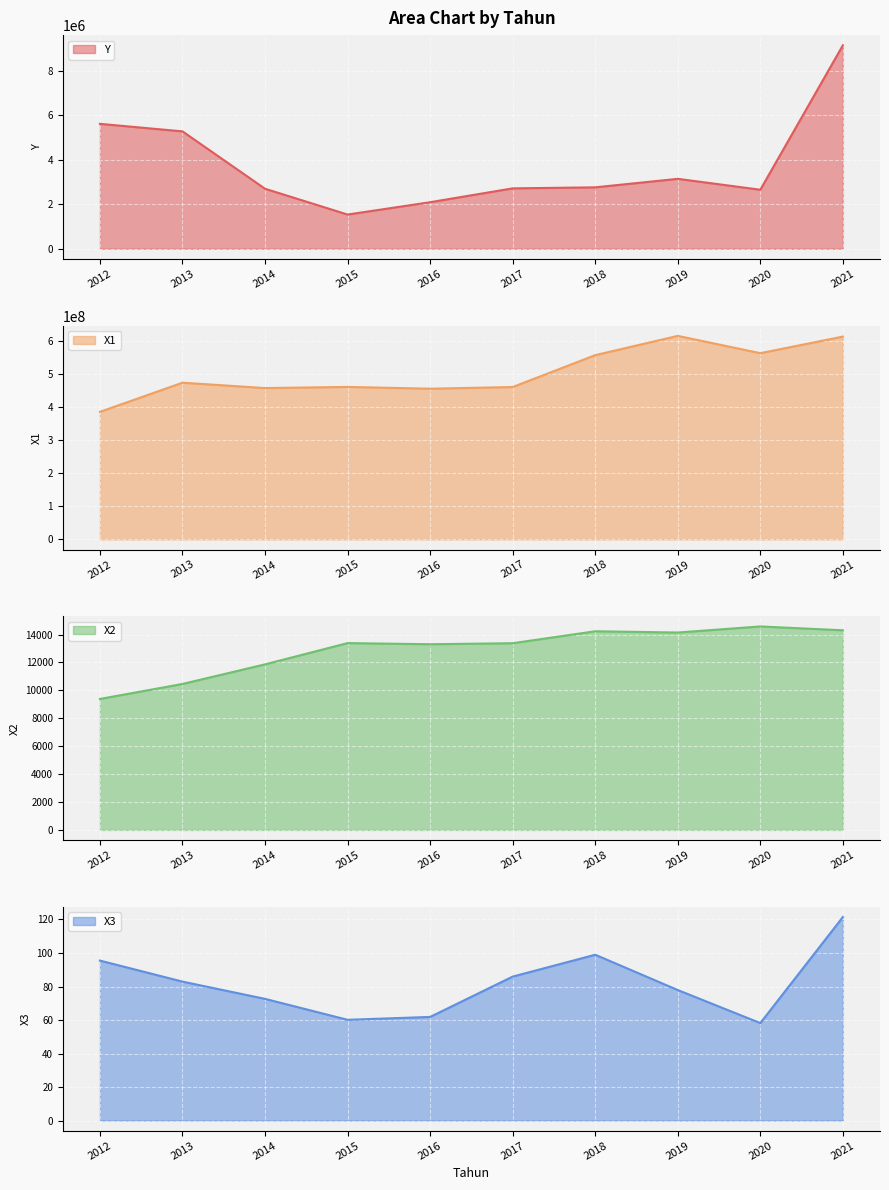

What is the sum of the X2 values at 2017 and 2020?

27963.0